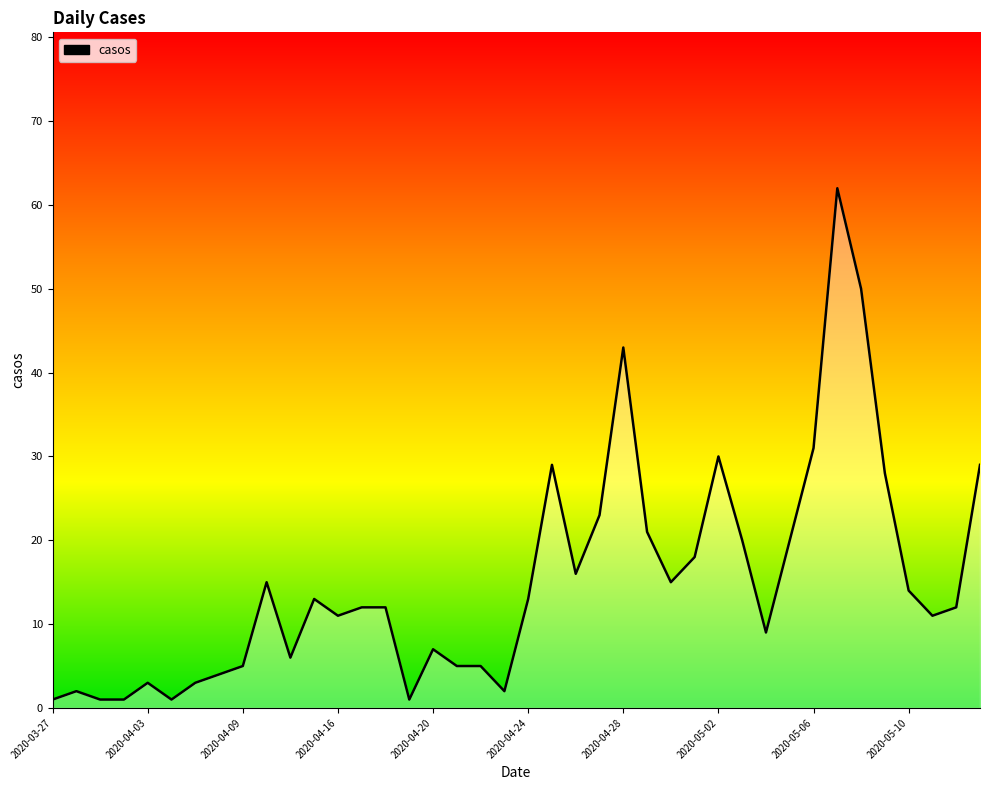

What is the maximum value shown in the chart?

62